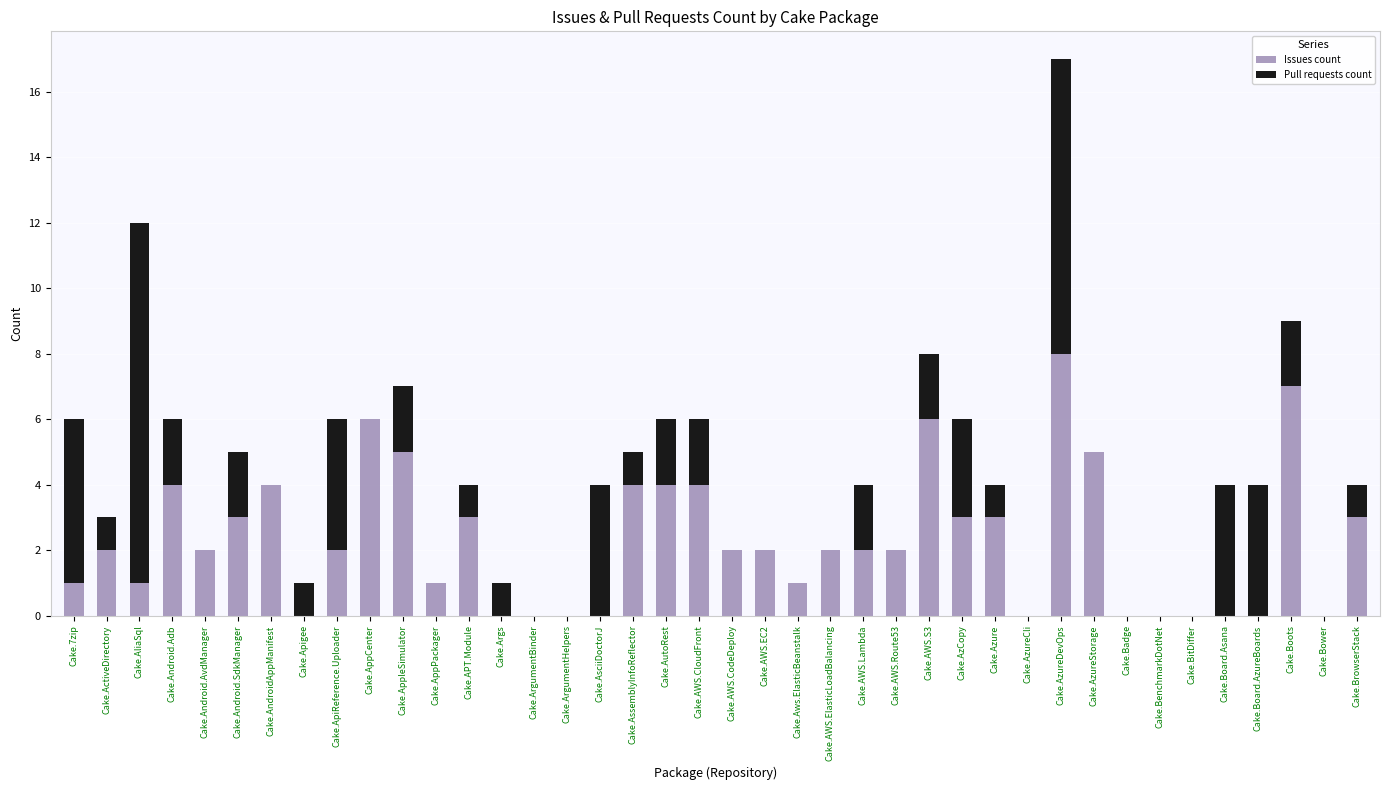

At which category is the sum across all series the highest?

Cake.AzureDevOps